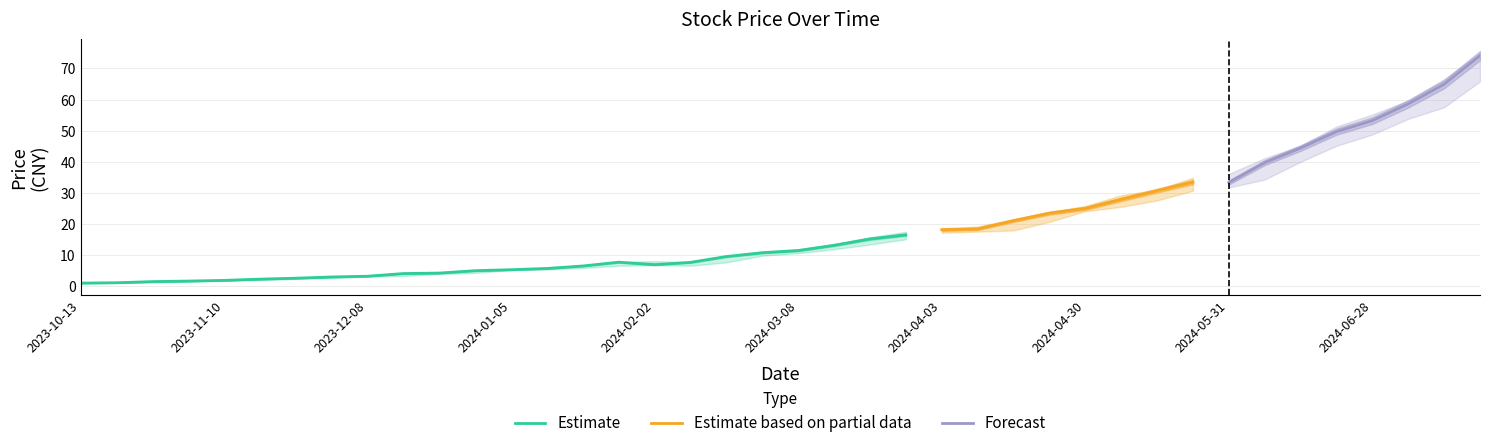

The Estimate series shows 1.9 at 2023-11-10. True or false?

True